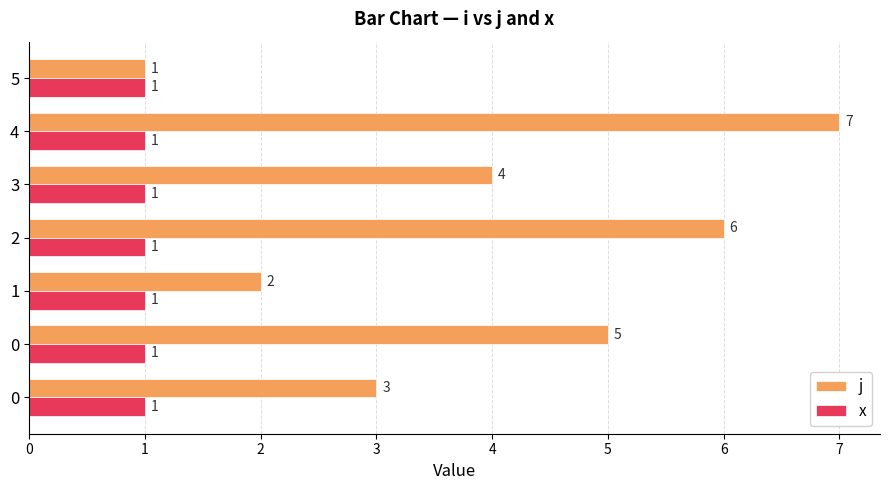

At which category is the sum across all series the highest?

4